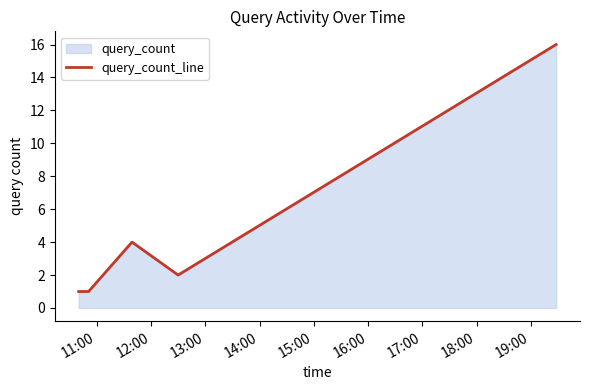

What is the maximum value shown in the chart?

16